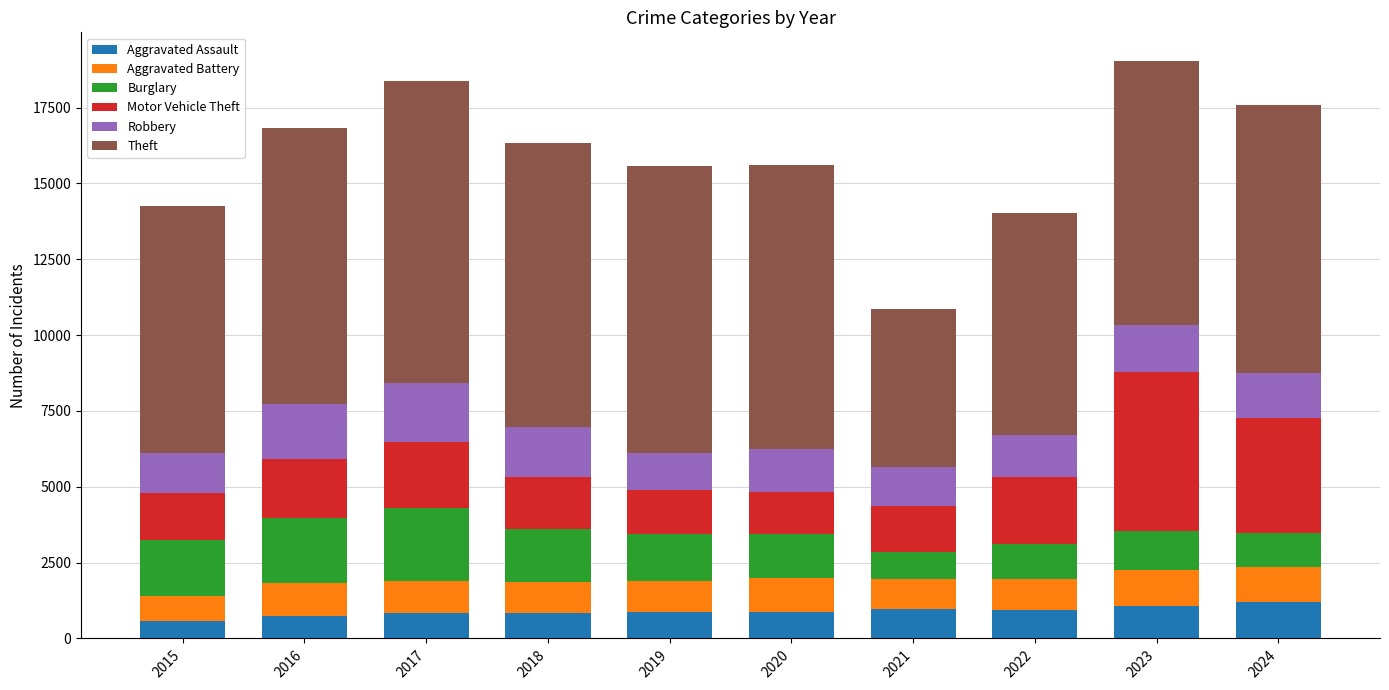

How many values in the Aggravated Assault series are below 888?

5